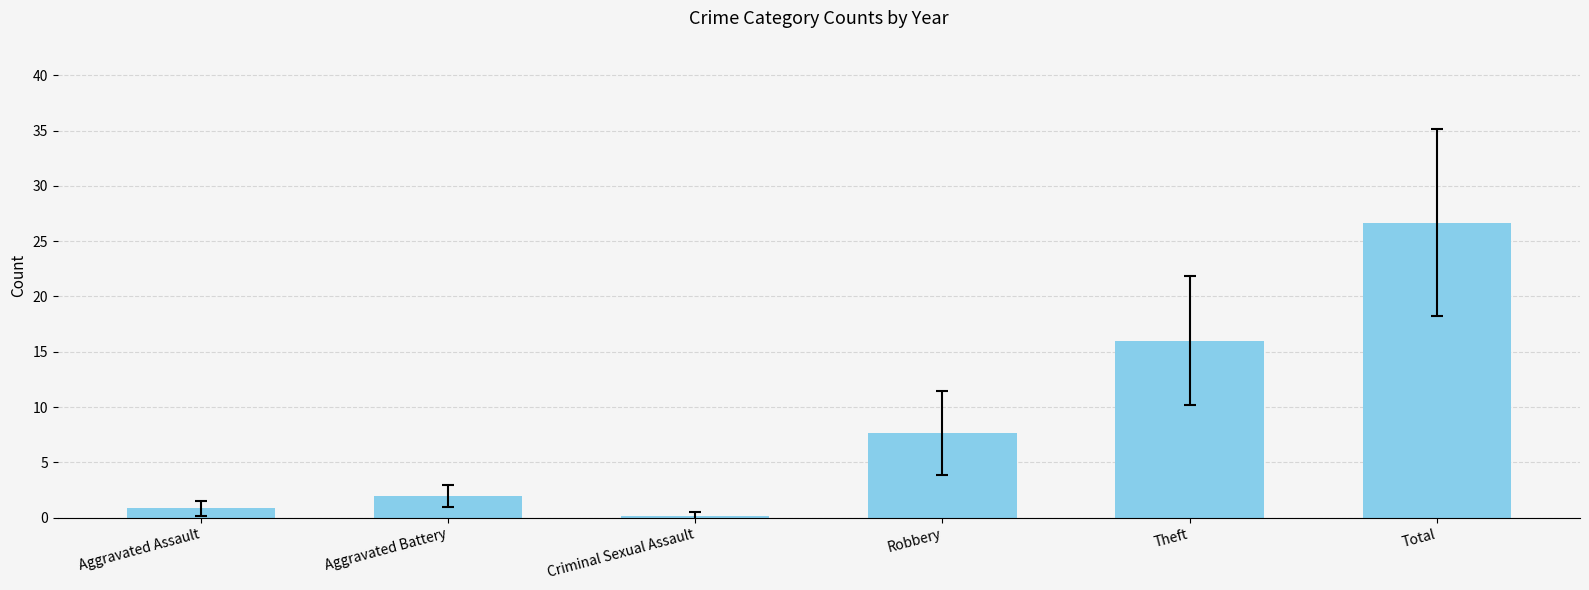

What is the difference between the values at Total and Criminal Sexual Assault?

26.5